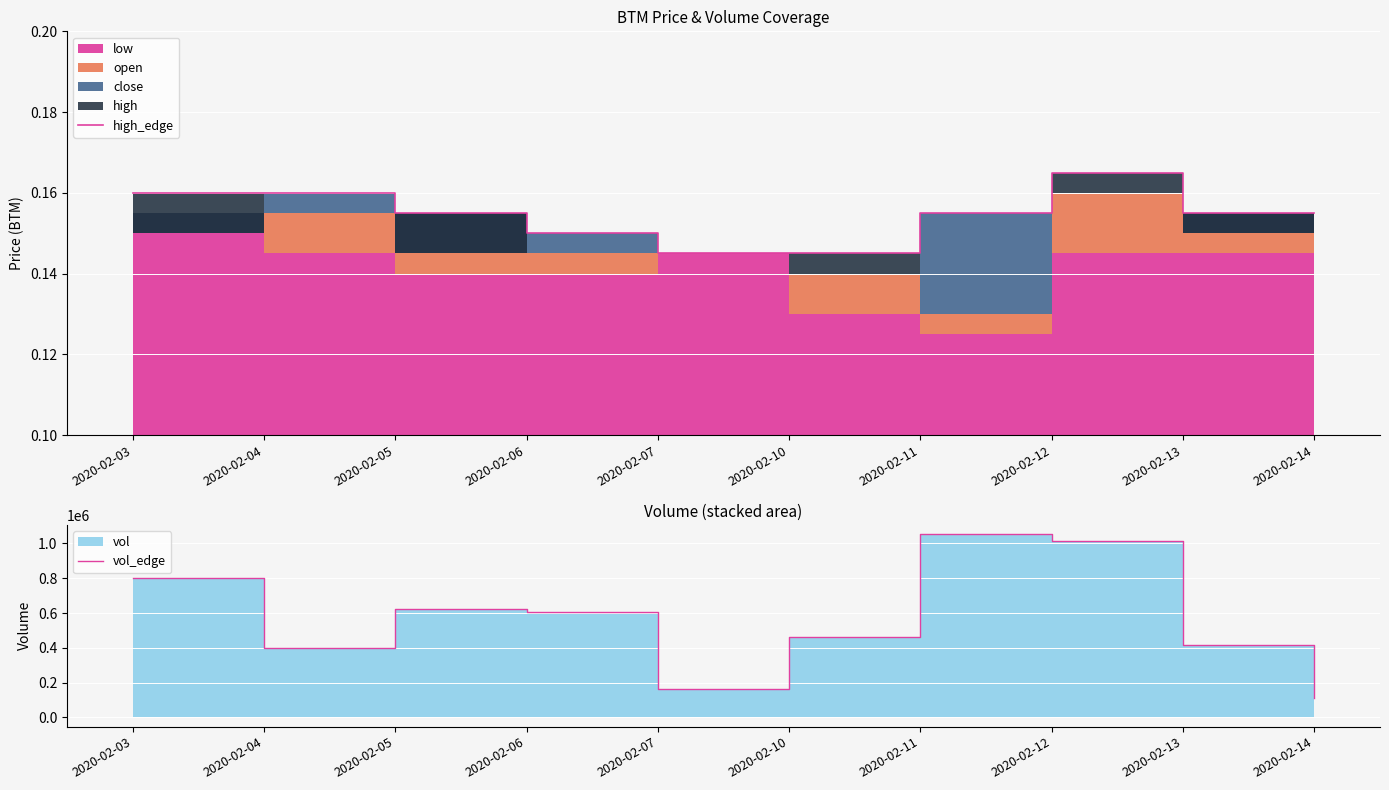

Is it true that vol_edge equals 525413.3 at 2020-02-04?

False